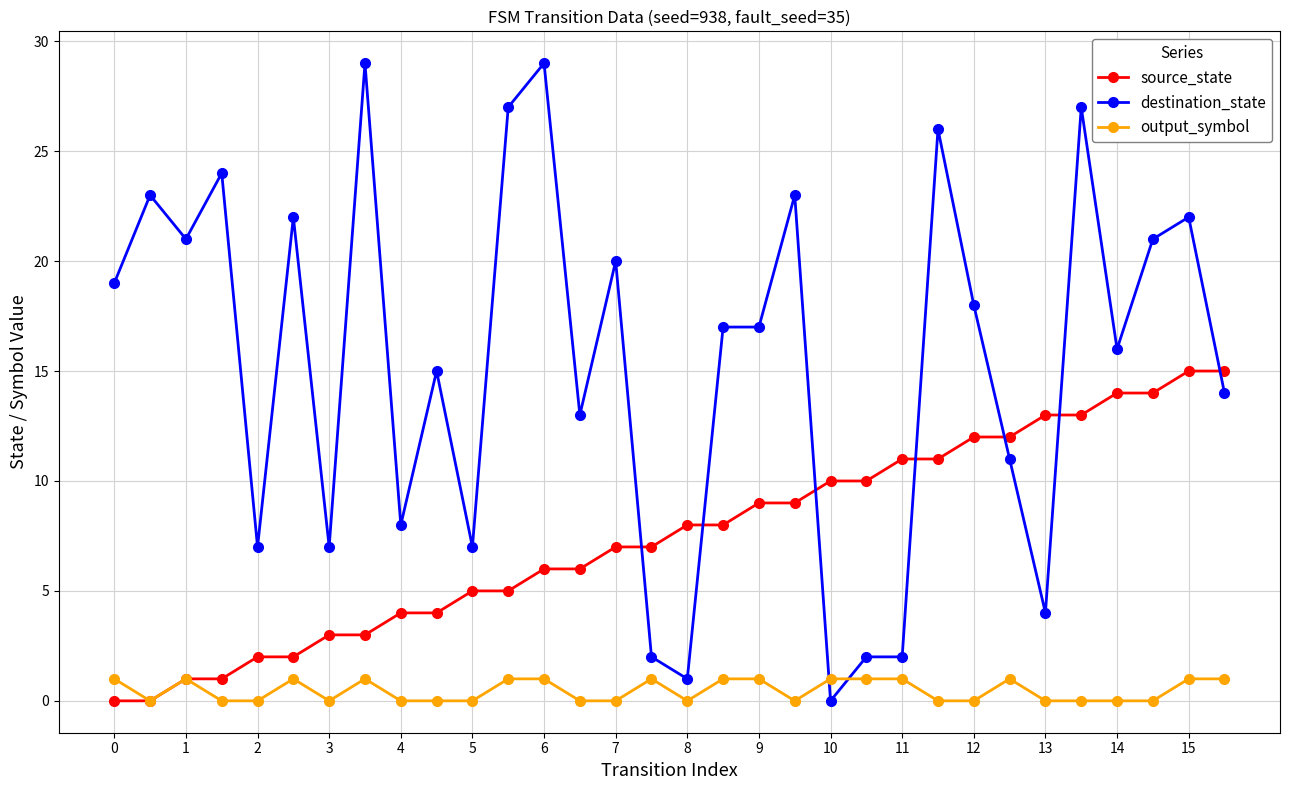

List the series in order of their overall mean, lowest first.

output_symbol, source_state, destination_state